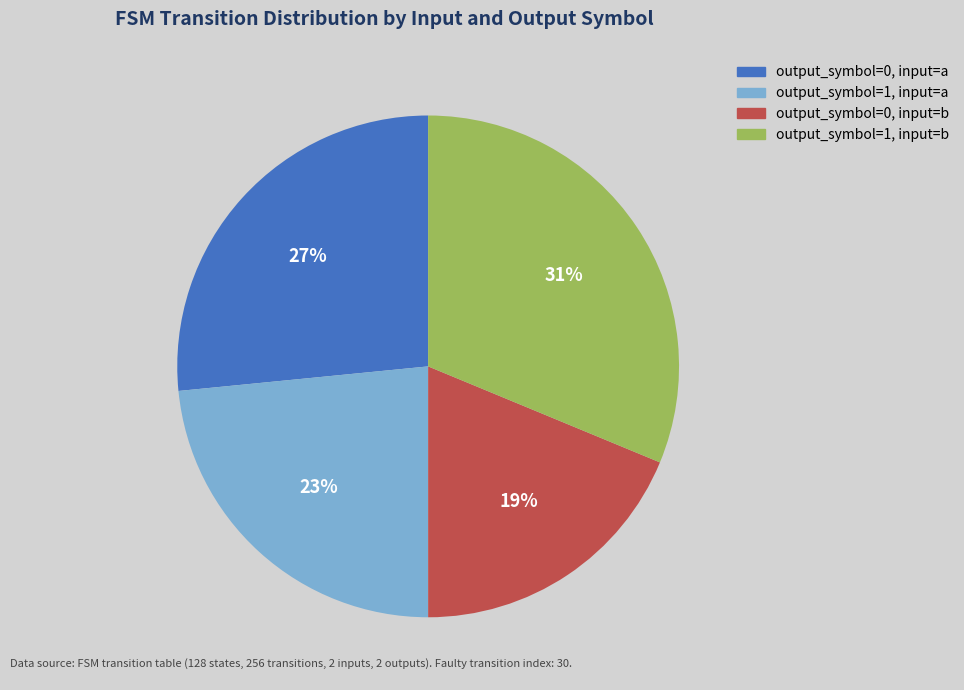

Is the sum of output_symbol=0, input=a and output_symbol=0, input=b greater than half?

No